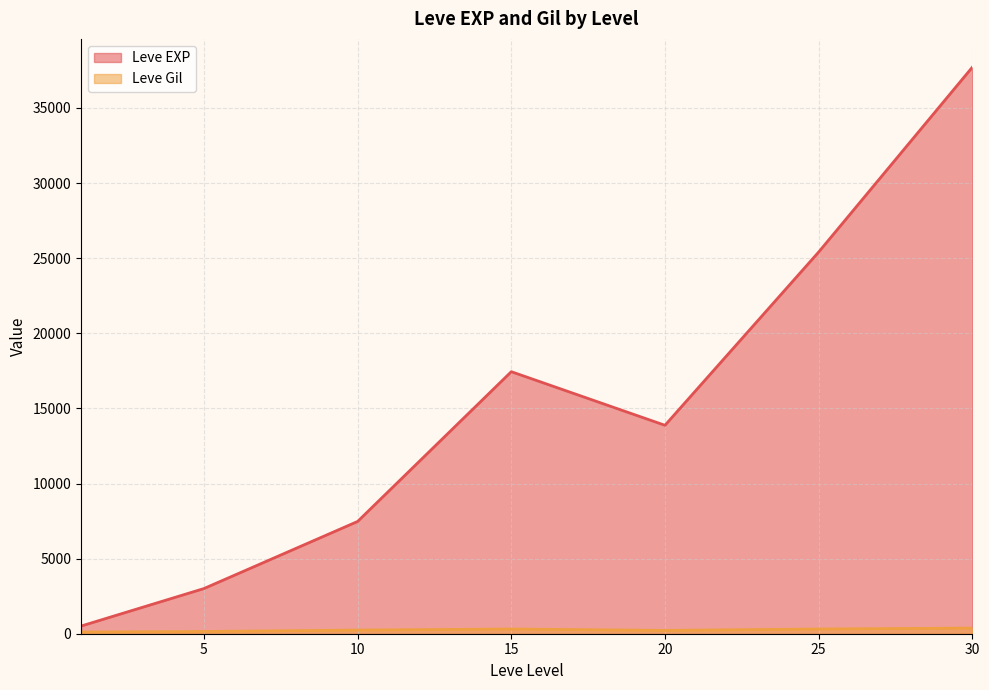

Count the number of data series in this chart.

2